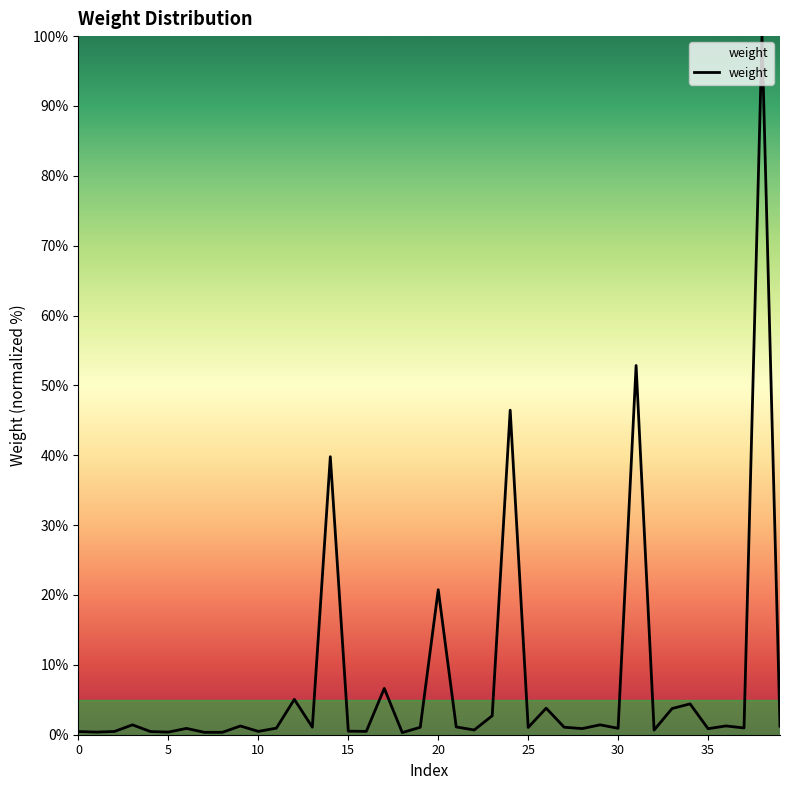

What is the difference between the maximum and minimum values?

99.7